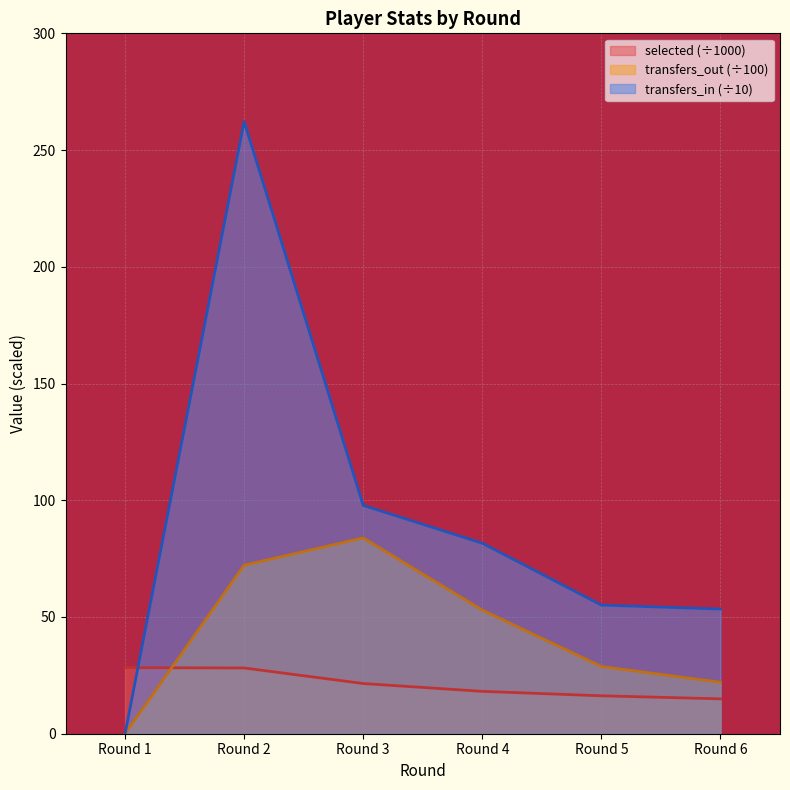

Reading left to right, transcribe all the data shown in this chart.

selected: 28.3	28.2	21.5	18.1	16.2	14.9
transfers_in: 0.0	262.2	97.8	81.6	55.1	53.4
transfers_out: 0.0	72.2	83.9	53.0	28.8	22.0